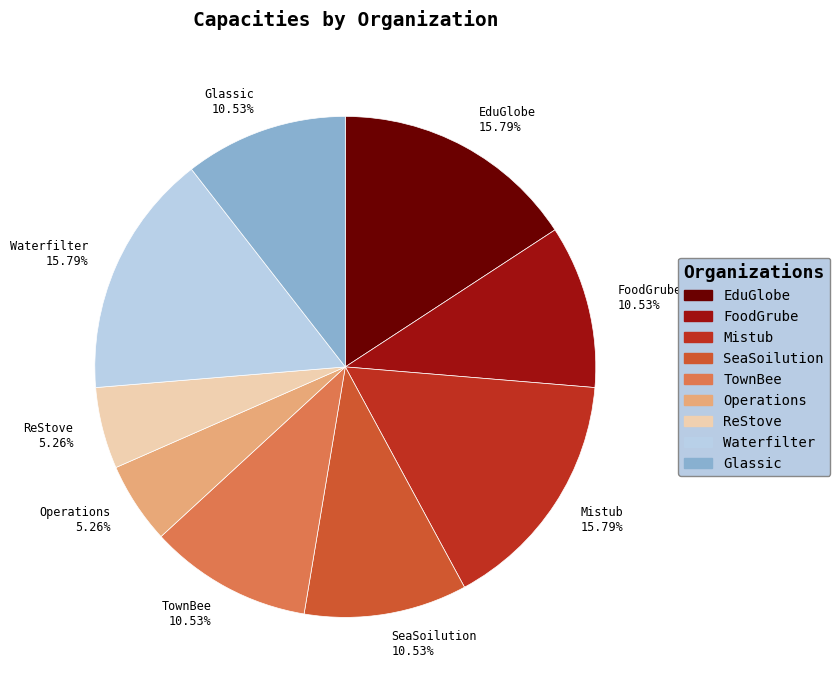

To the nearest percent, what is the average slice percentage?

11%